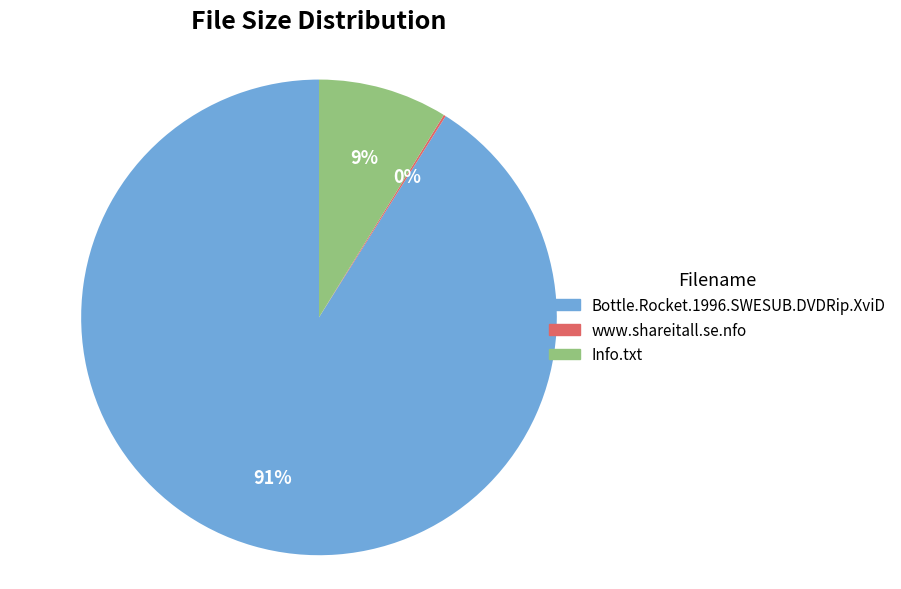

Approximately how many times larger is the value at Info.txt compared to Bottle.Rocket.1996.SWESUB.DVDRip.XviD?

0.1